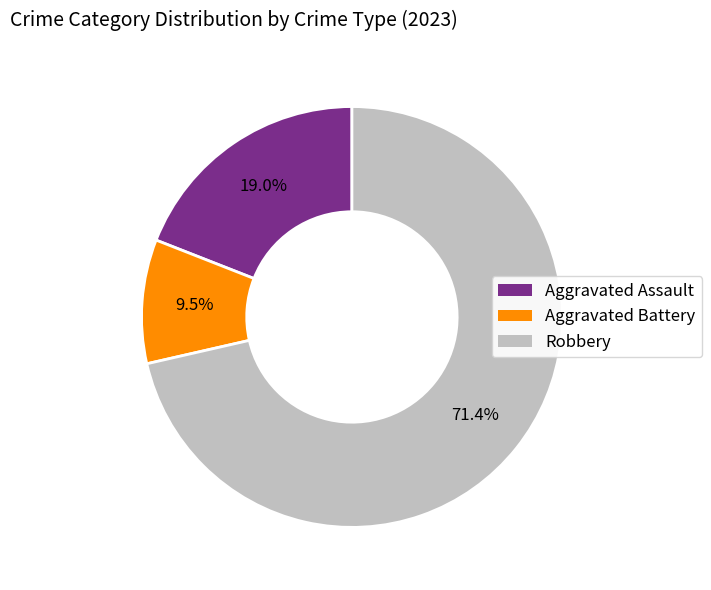

Is there a majority slice in this chart?

Yes